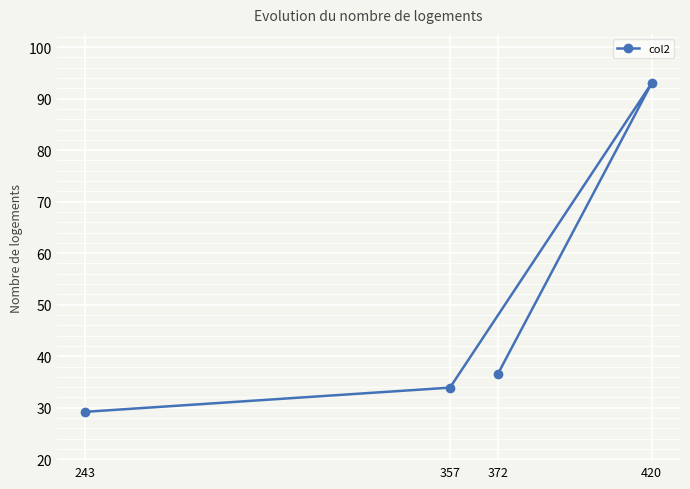

What position from the right is 372?

1